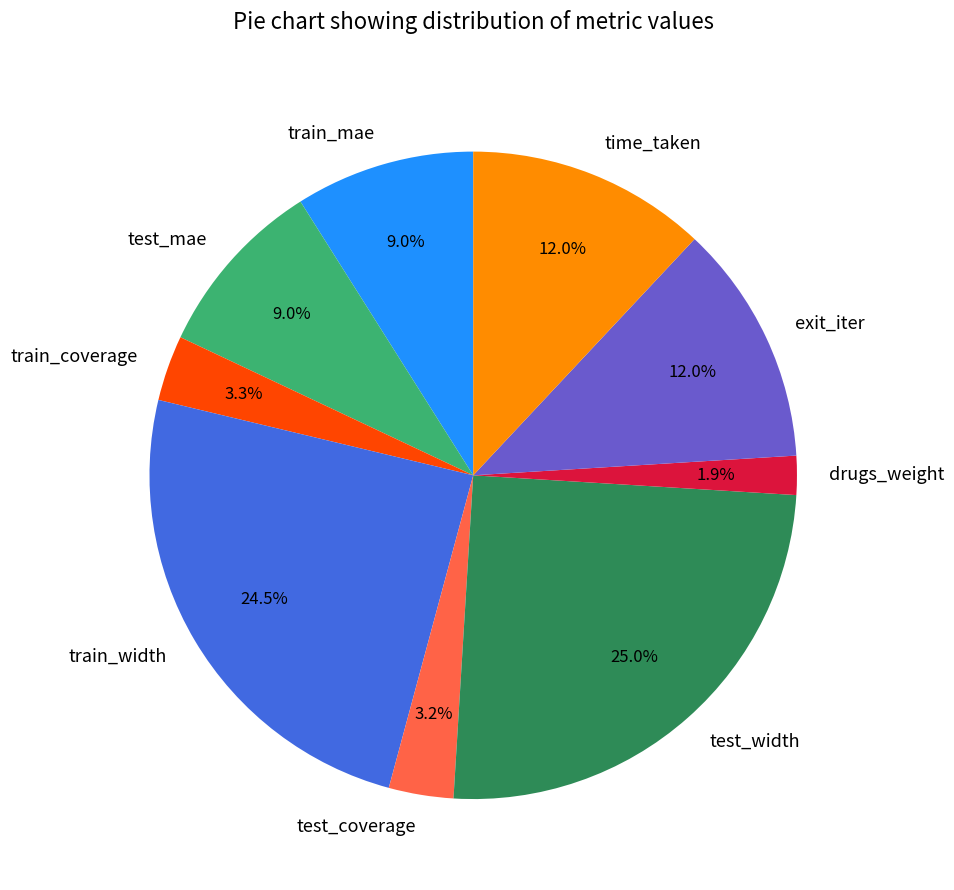

Is there a majority slice in this chart?

No